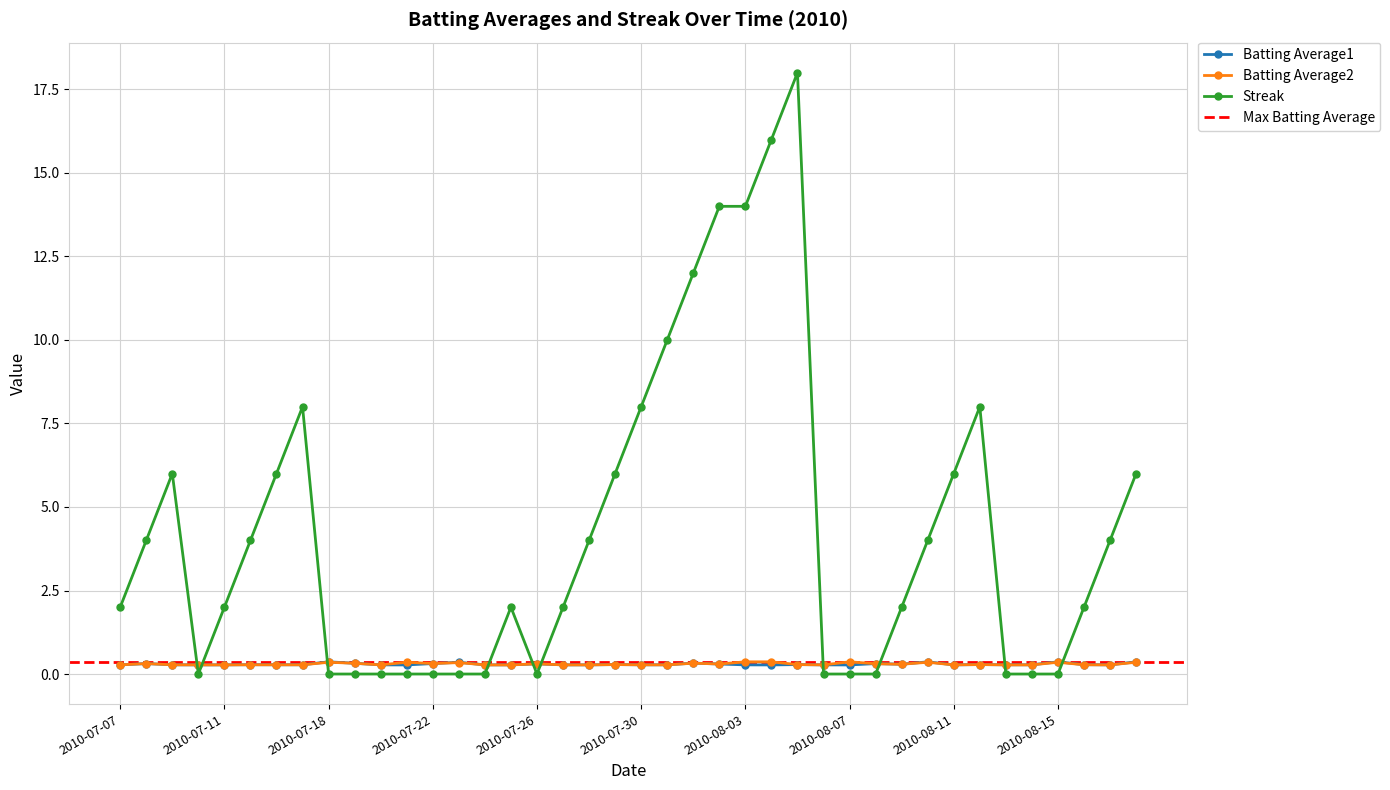

True or false: Batting Average1 has more than 0 interior local peaks.

True